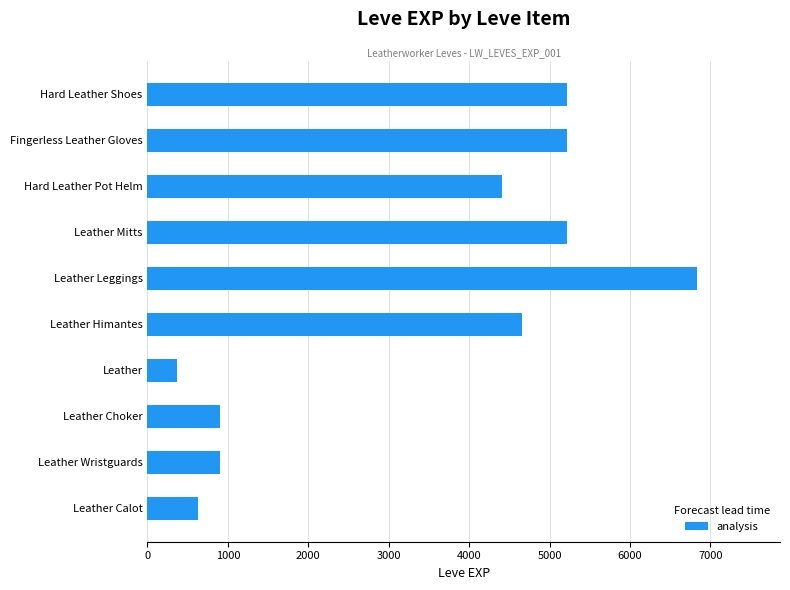

Reading bottom to top, what are all the values shown in this chart?

630	900	900	370	4660	6840	5220	4410	5220	5220